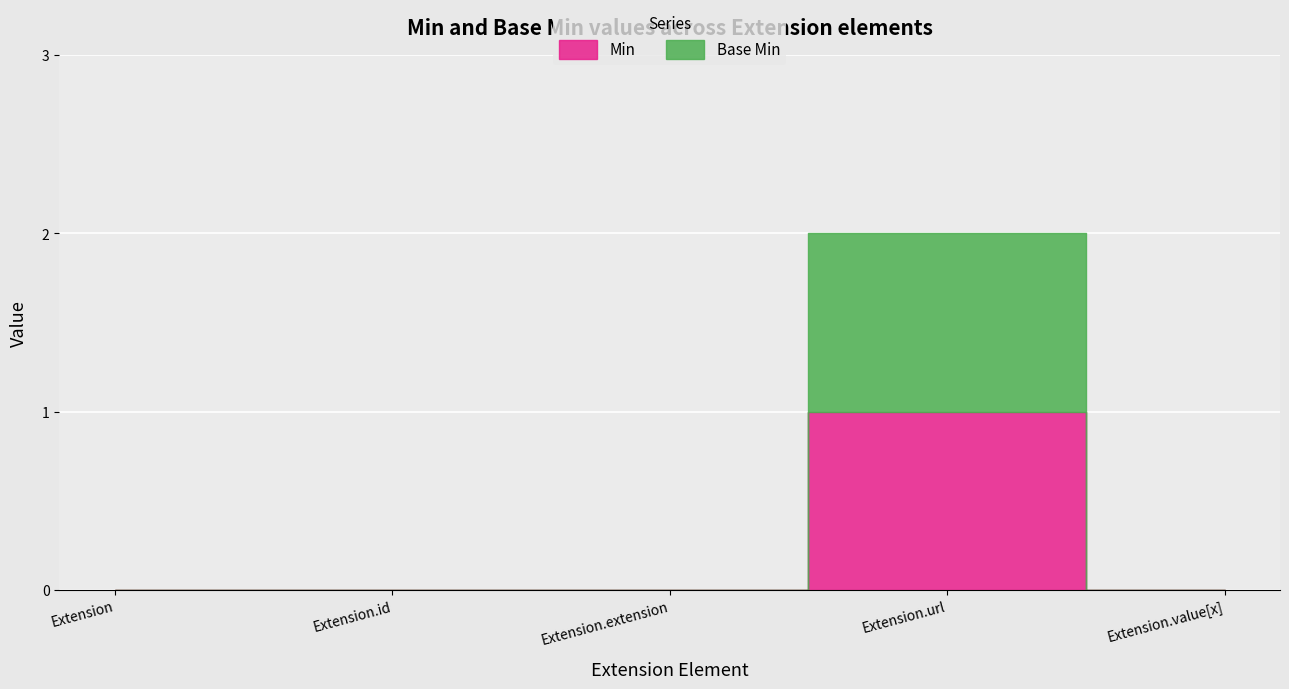

What is the difference between the maximum and minimum values in the Min series?

1